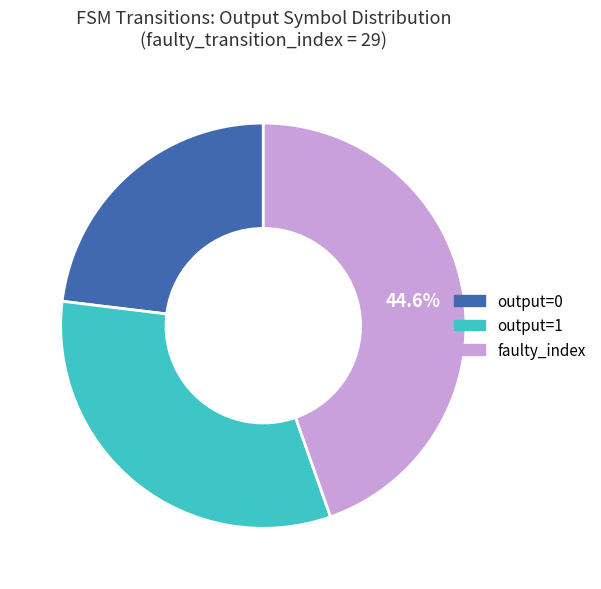

Is there a majority slice in this chart?

No